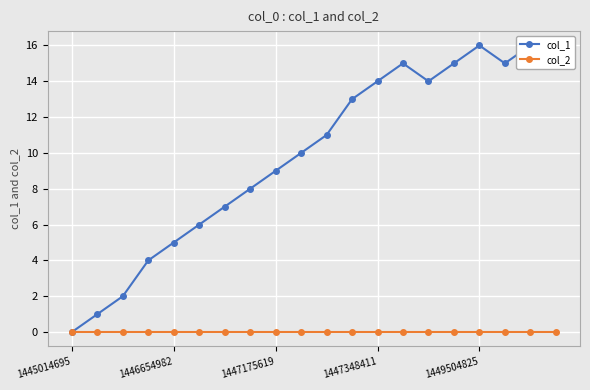

What is the difference between the maximum and minimum values in the col_1 series?

16